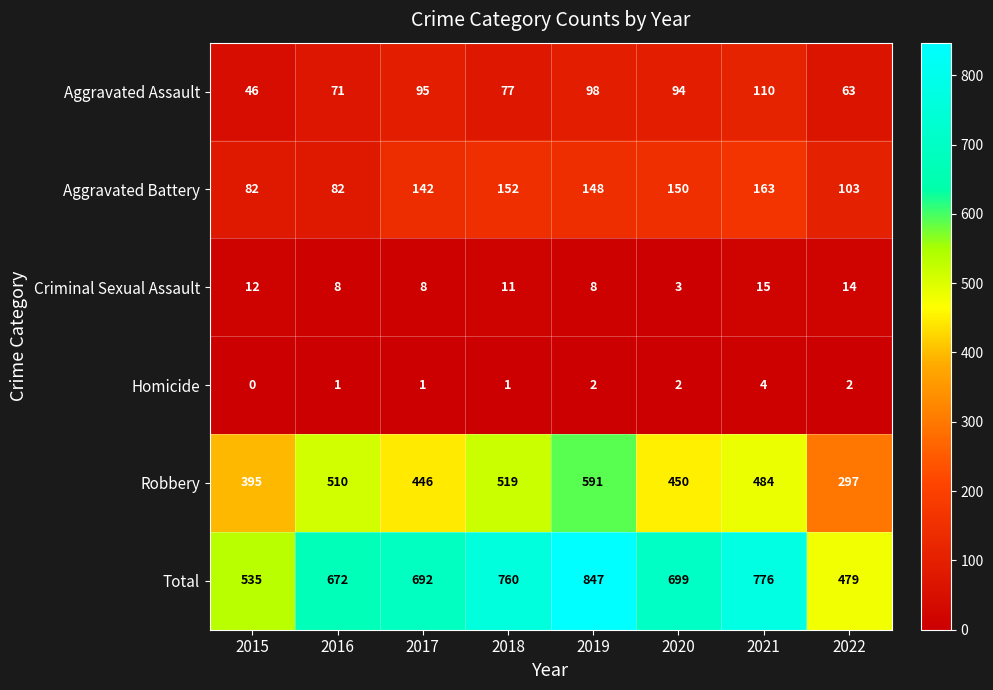

Where is Aggravated Battery nearest to the value 122?

2022